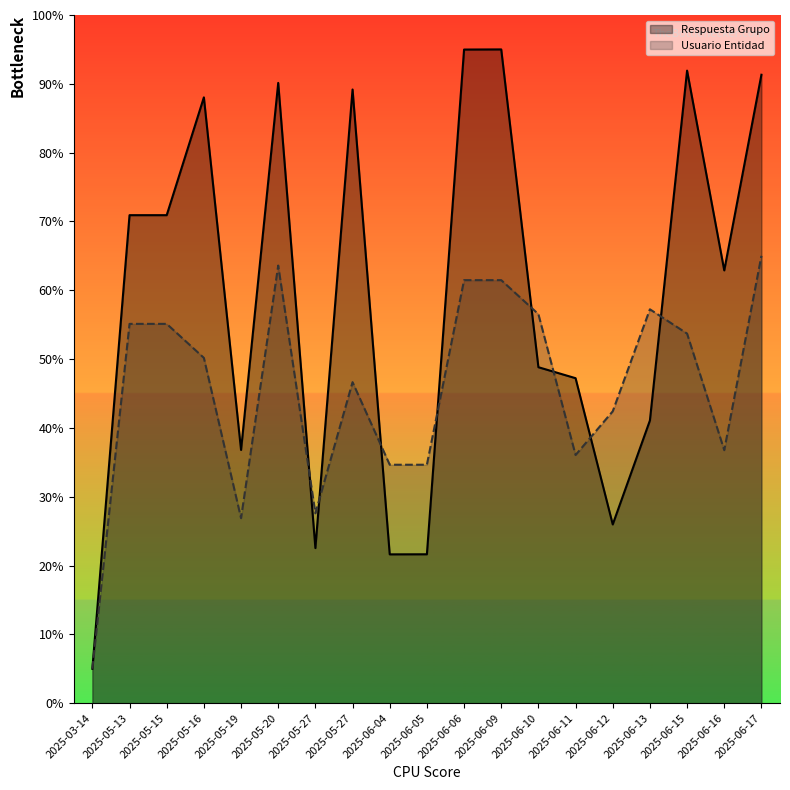

What is the label of the 6th point from the left?

2025-05-20